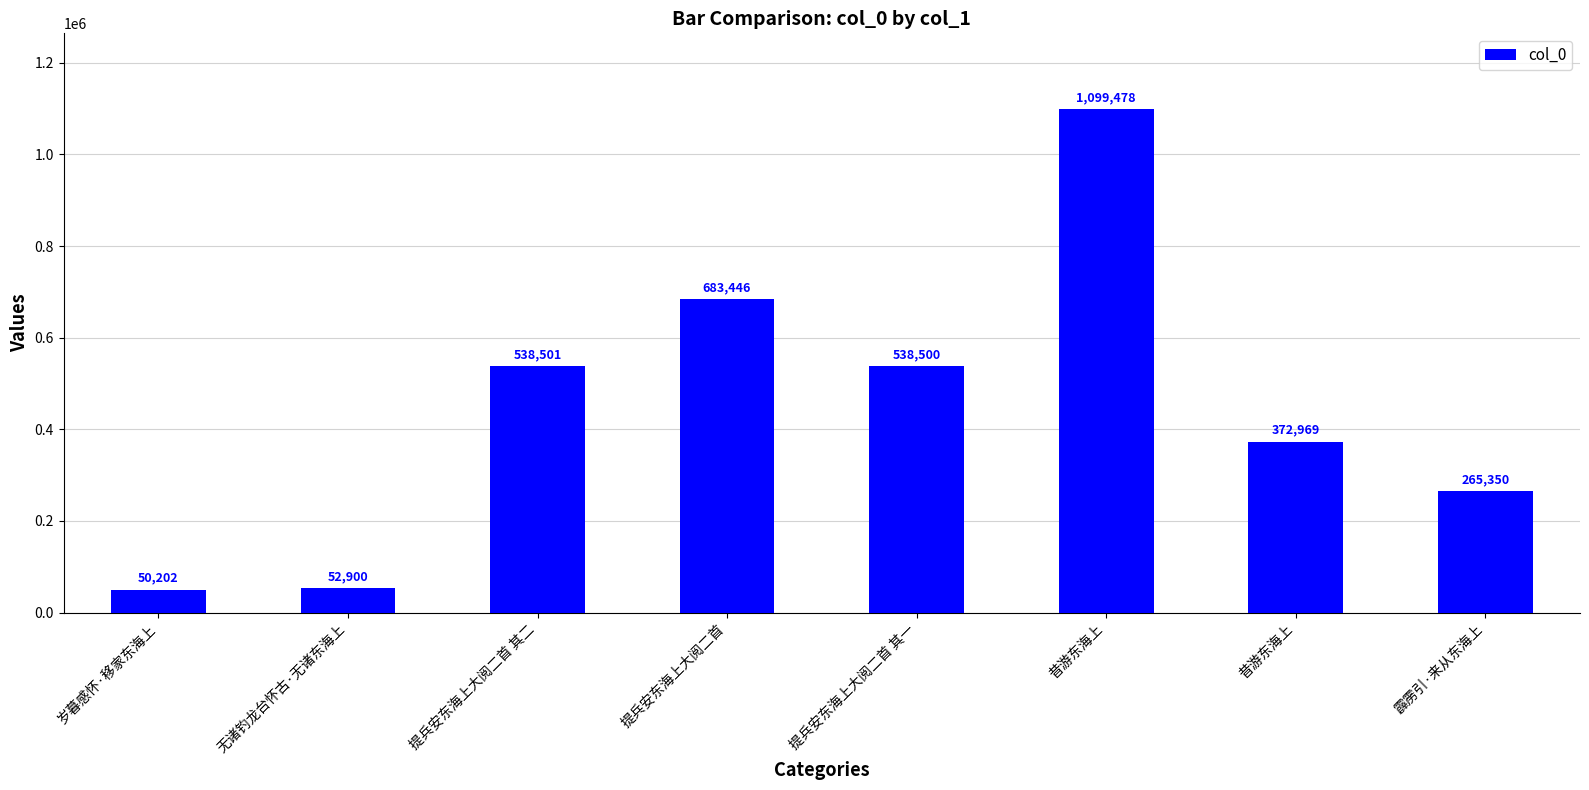

How many series are shown in this chart?

1